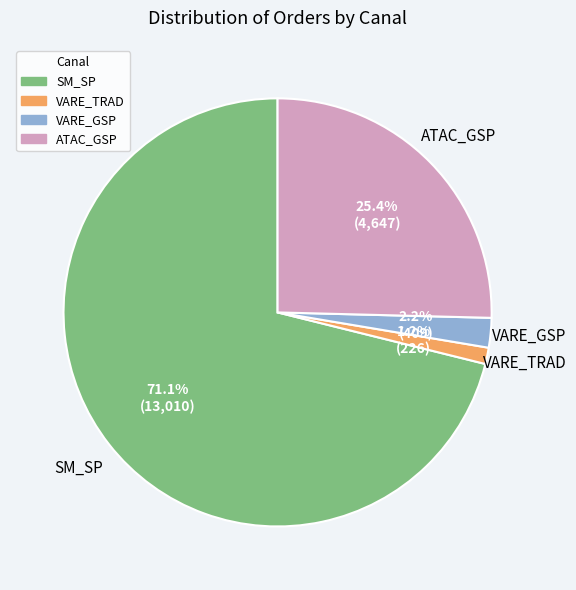

Count the number of slices in the pie.

4